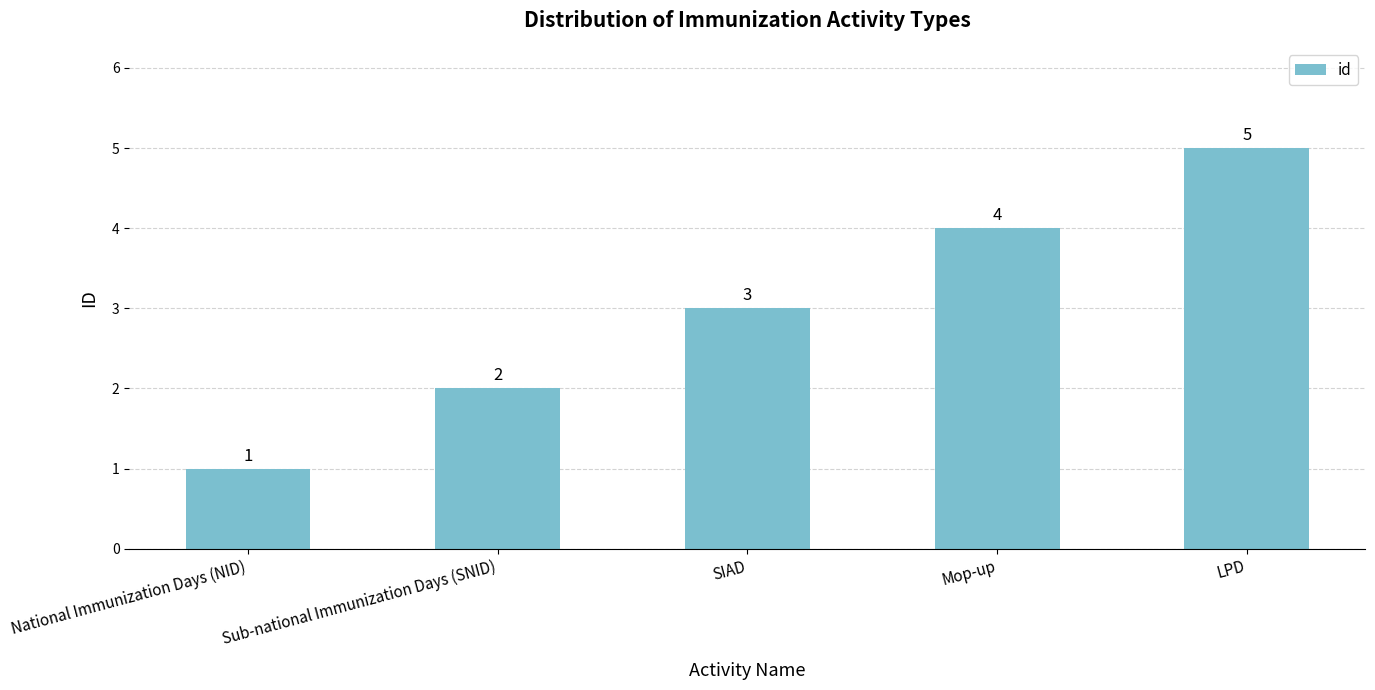

Reading right to left, extract all data points from this chart.

5	4	3	2	1